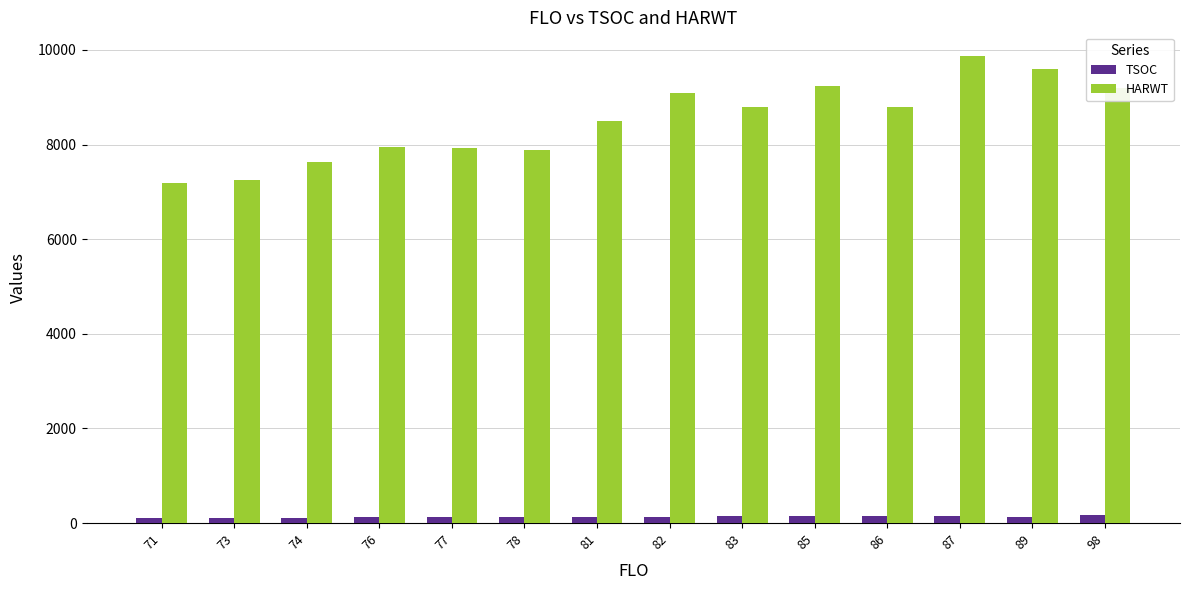

Rank the series by their maximum value, from lowest to highest.

TSOC, HARWT